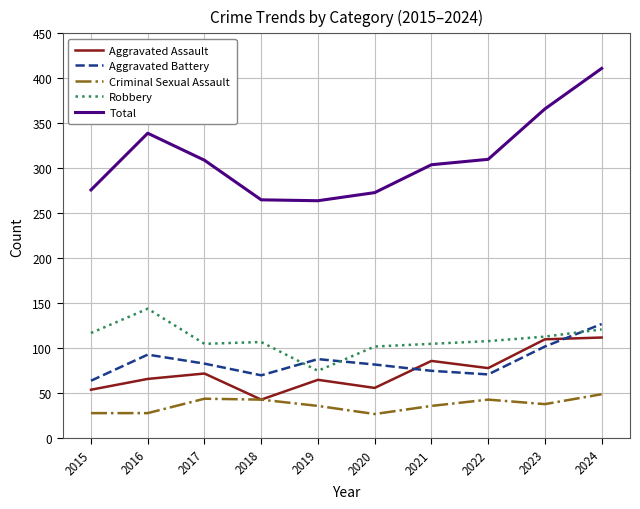

The value of Aggravated Battery at 2024 is 127. True or false?

True